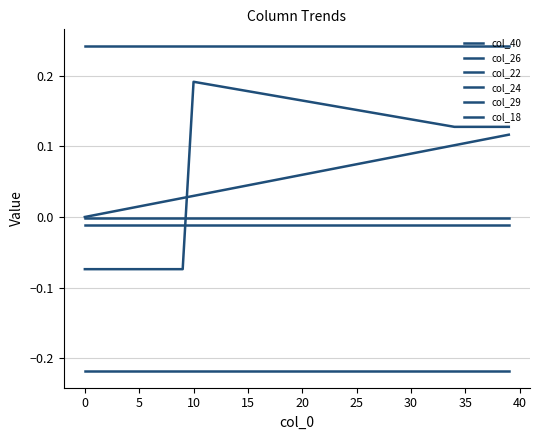

How many categories are shown in the chart?

40